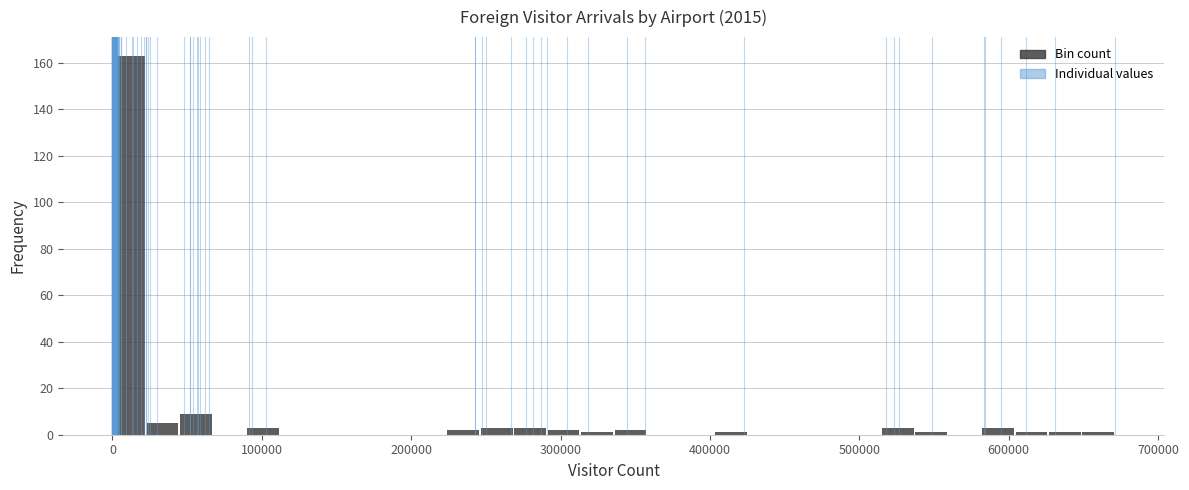

Around what value on the x-axis is the tallest bar? Give the approximate position of its centre, as read against the axis.

10000